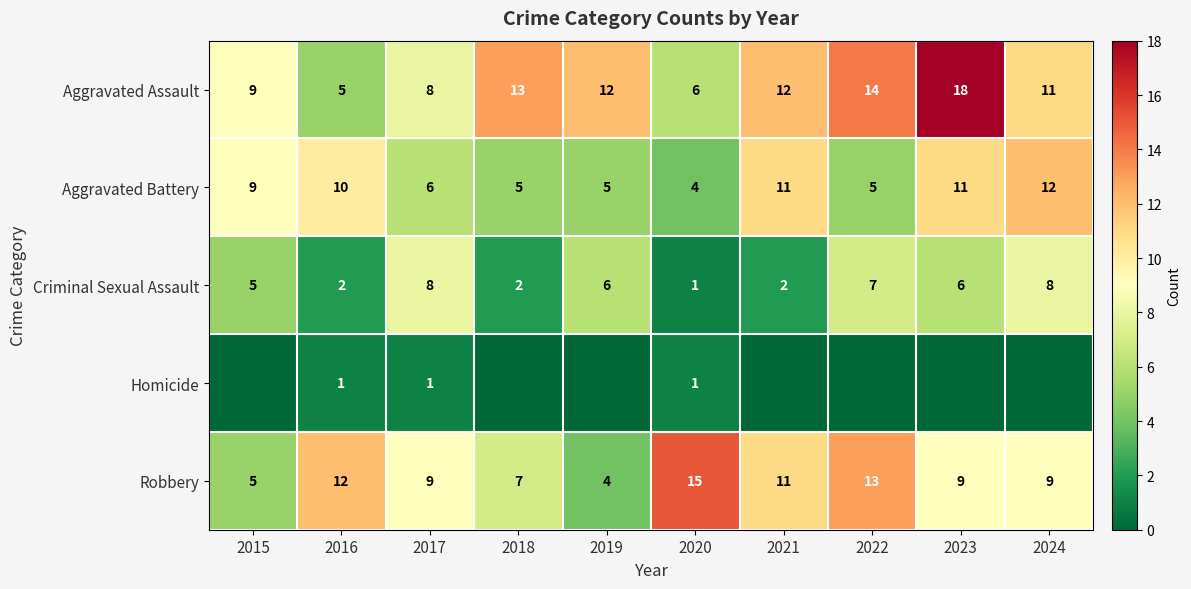

Where does the Robbery series first go above 9?

2016